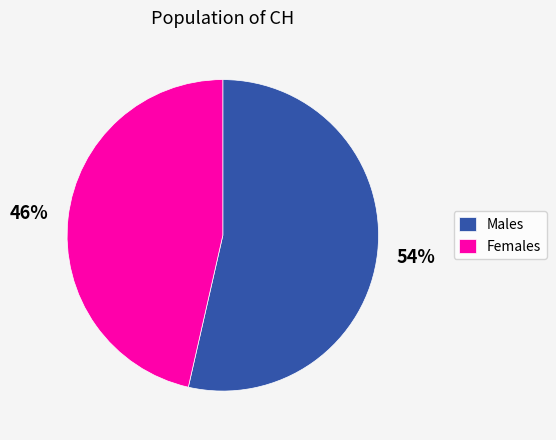

Is there a majority slice in this chart?

Yes